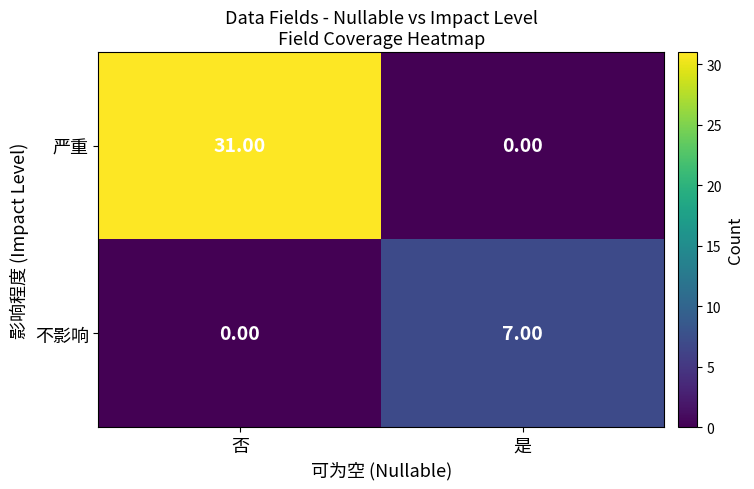

What is the sum of all 不影响 values?

7